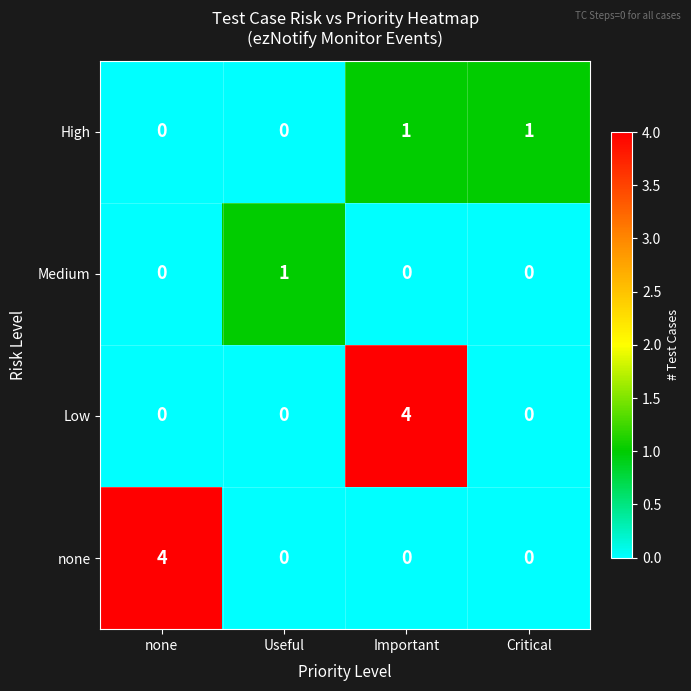

Reading left to right, extract all data points from this chart.

High: 0	0	1	1
Medium: 0	1	0	0
Low: 0	0	4	0
none: 4	0	0	0